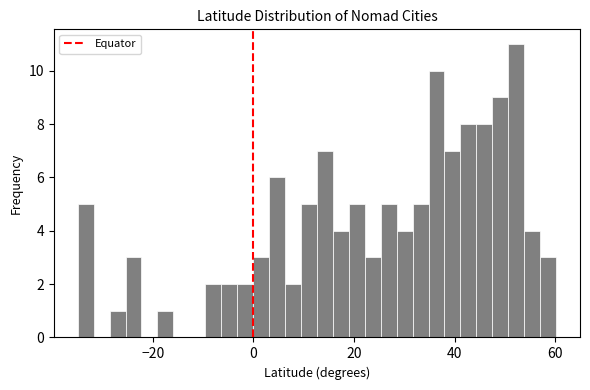

Read against the x-axis, roughly where is the centre of the tallest bar?

52